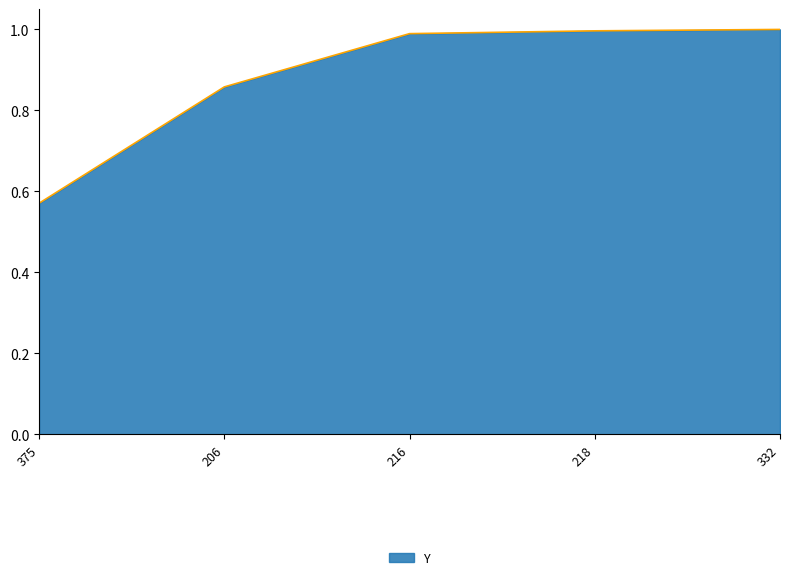

Where is the data nearest to the value 0?

375